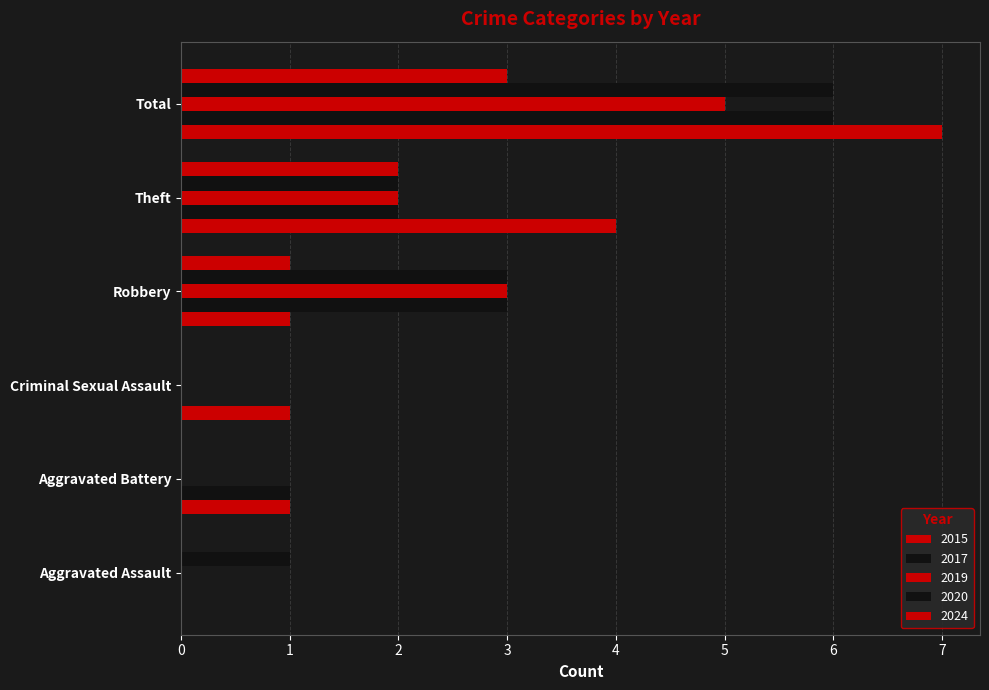

How many distinct data groups are displayed?

5